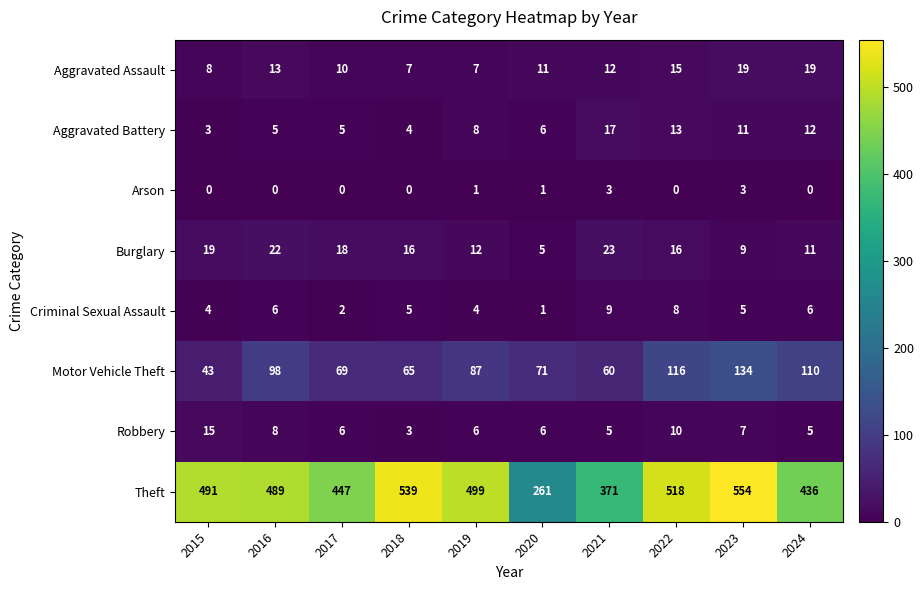

Is it true that Aggravated Assault equals 2 at 2018?

False